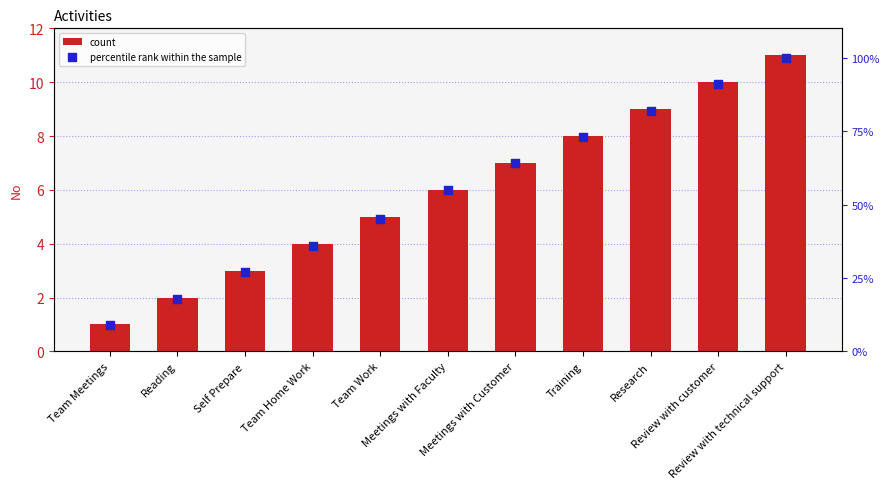

Which series reaches the minimum Y coordinate?

count